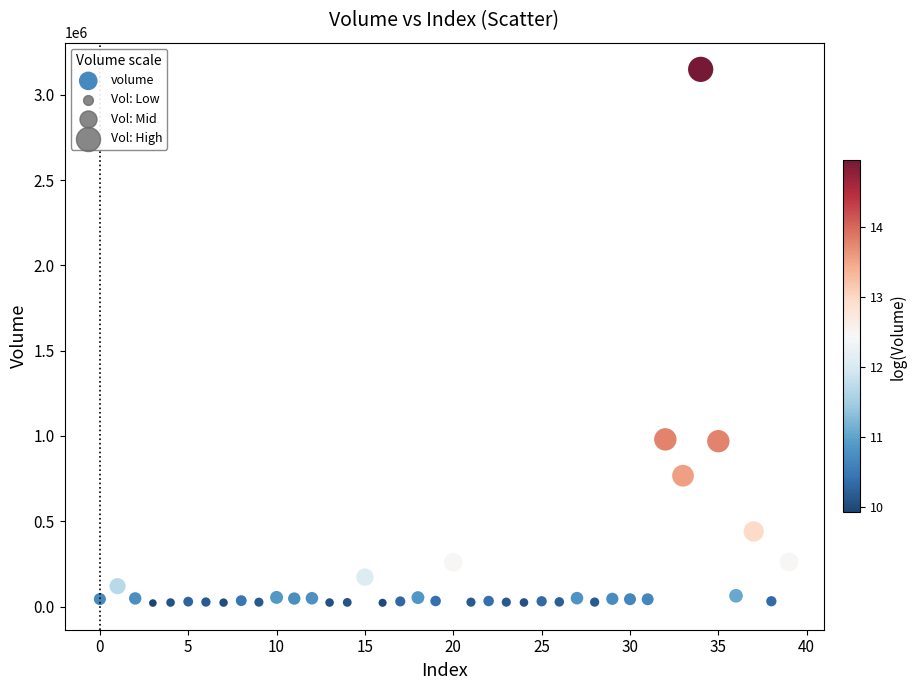

Count the number of points in this scatter plot.

40